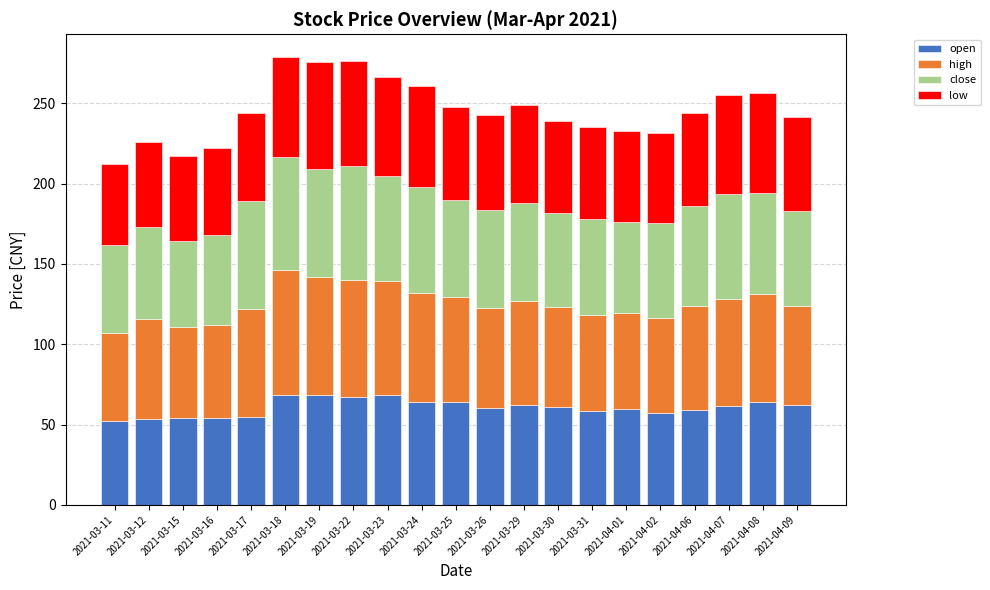

True or false: open has a value of 25.6 at 2021-03-29.

False